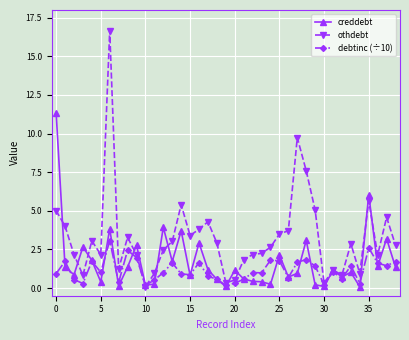

What are all the series names shown in the legend?

creddebt, othdebt, debtinc (÷10)